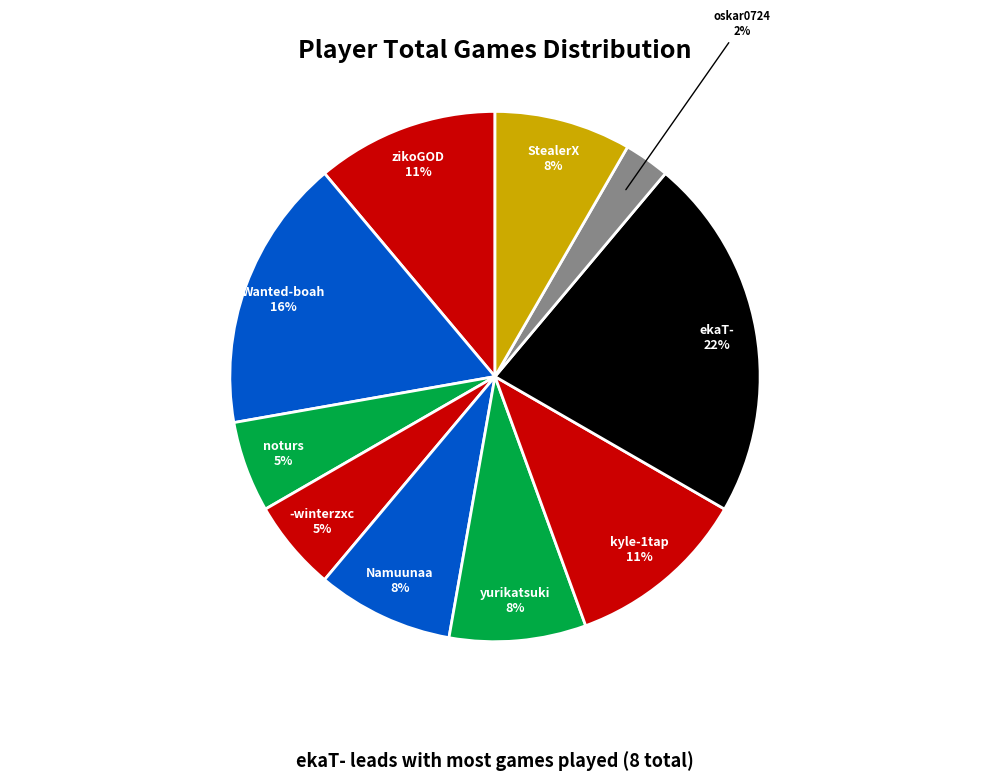

To the nearest percent, what is the average slice percentage?

10%